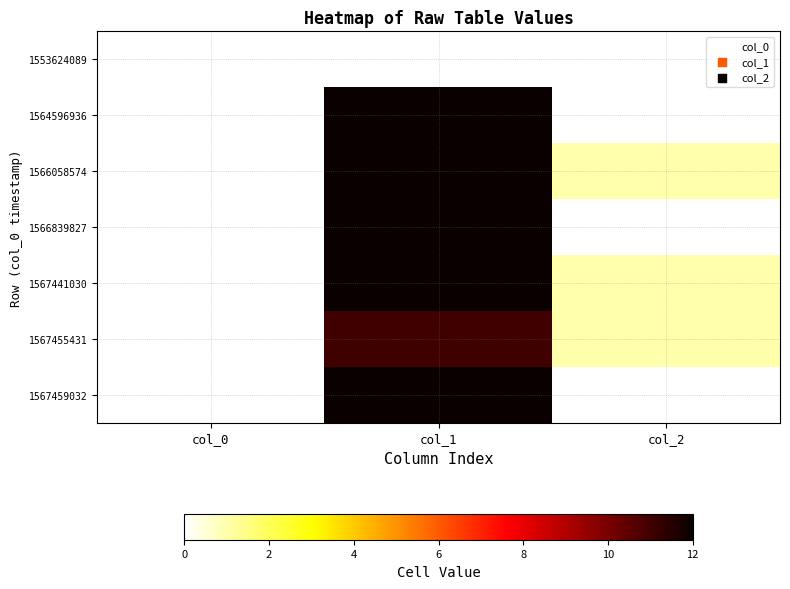

At which category is the sum across all series the highest?

col_1